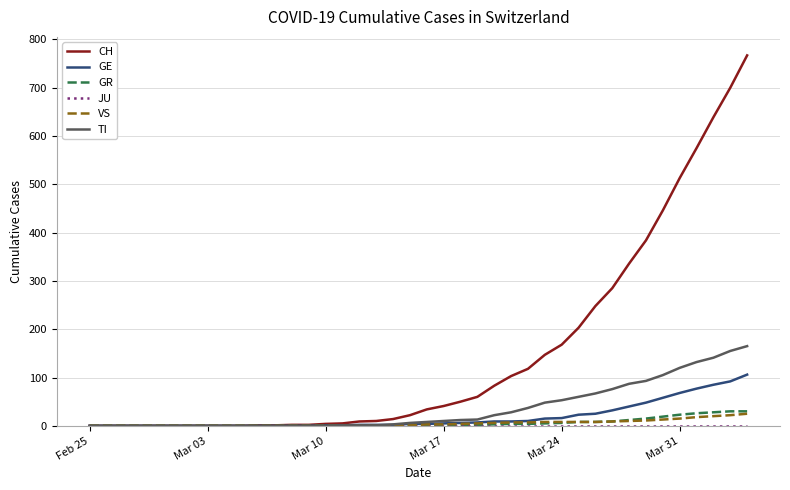

What is the greatest value displayed?

767